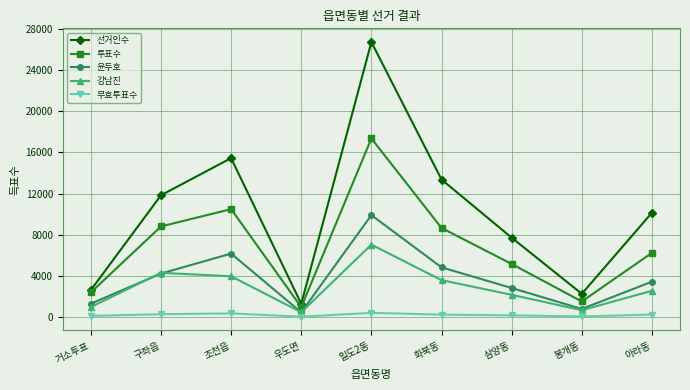

At which category is the sum across all series the highest?

일도2동